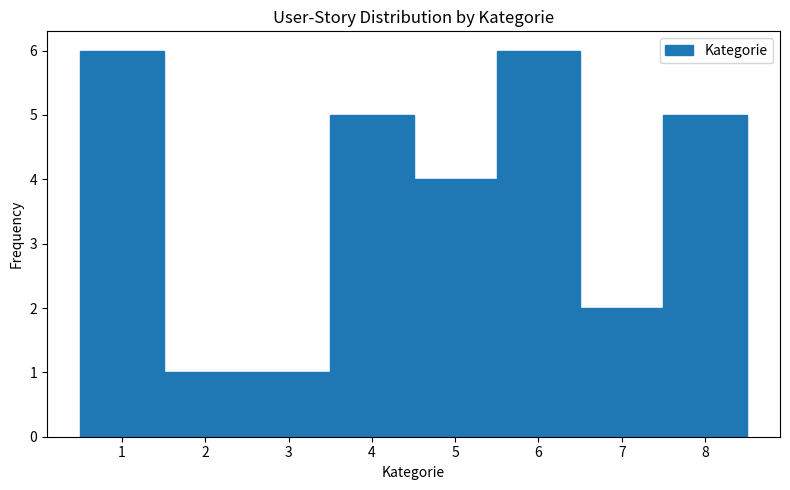

How tall is the bar that spans 2.5 to 3.5 on the x-axis? The values are not printed on the chart, so give them approximately, as read against the axis.

1